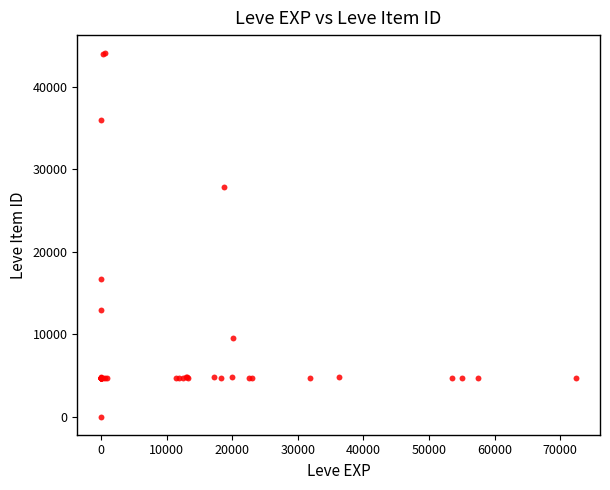

What Y value in the scatter plot is closest to 22050?

16734